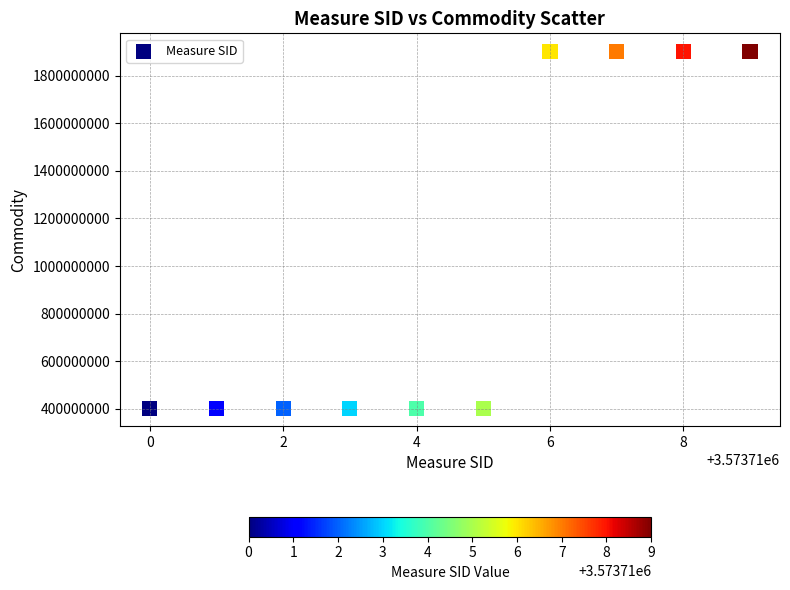

What is the range of X values (max minus min)?

9